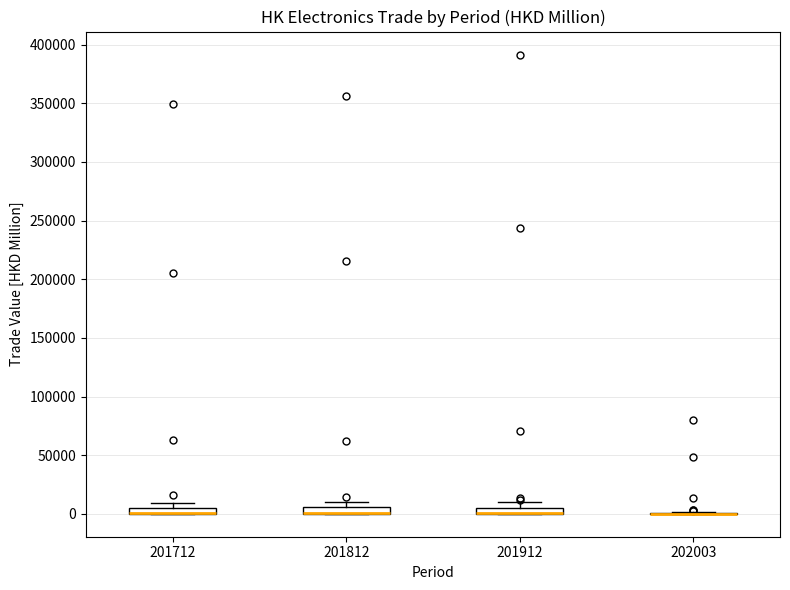

Where is the upper edge of the box at x = 201812 on the y-axis? The values are not printed on the chart, so give them approximately, as read against the axis.

5000